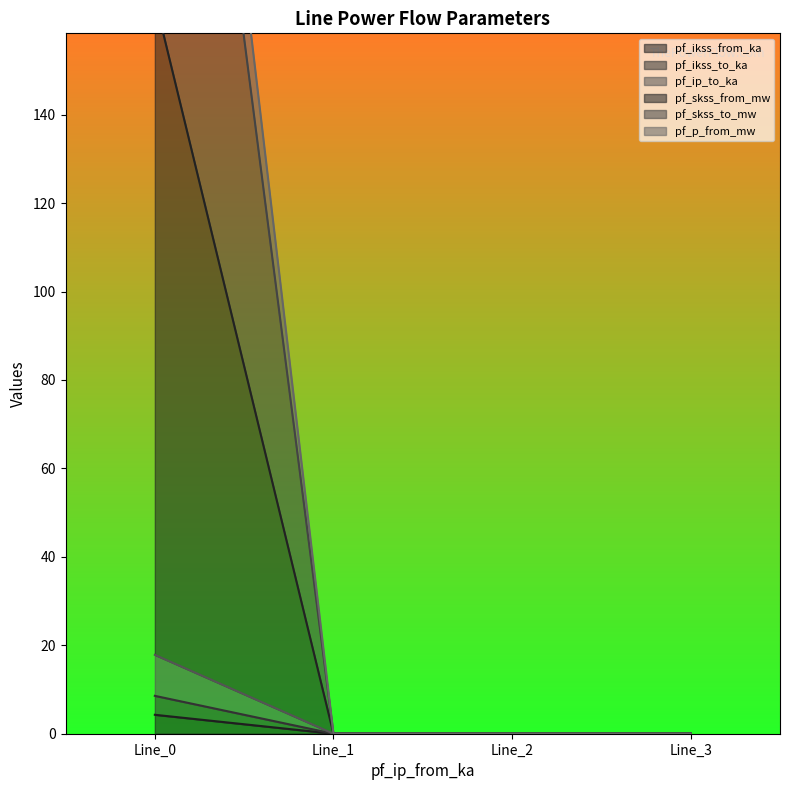

True or false: pf_ip_to_ka and pf_ikss_to_ka intersect in this chart.

False